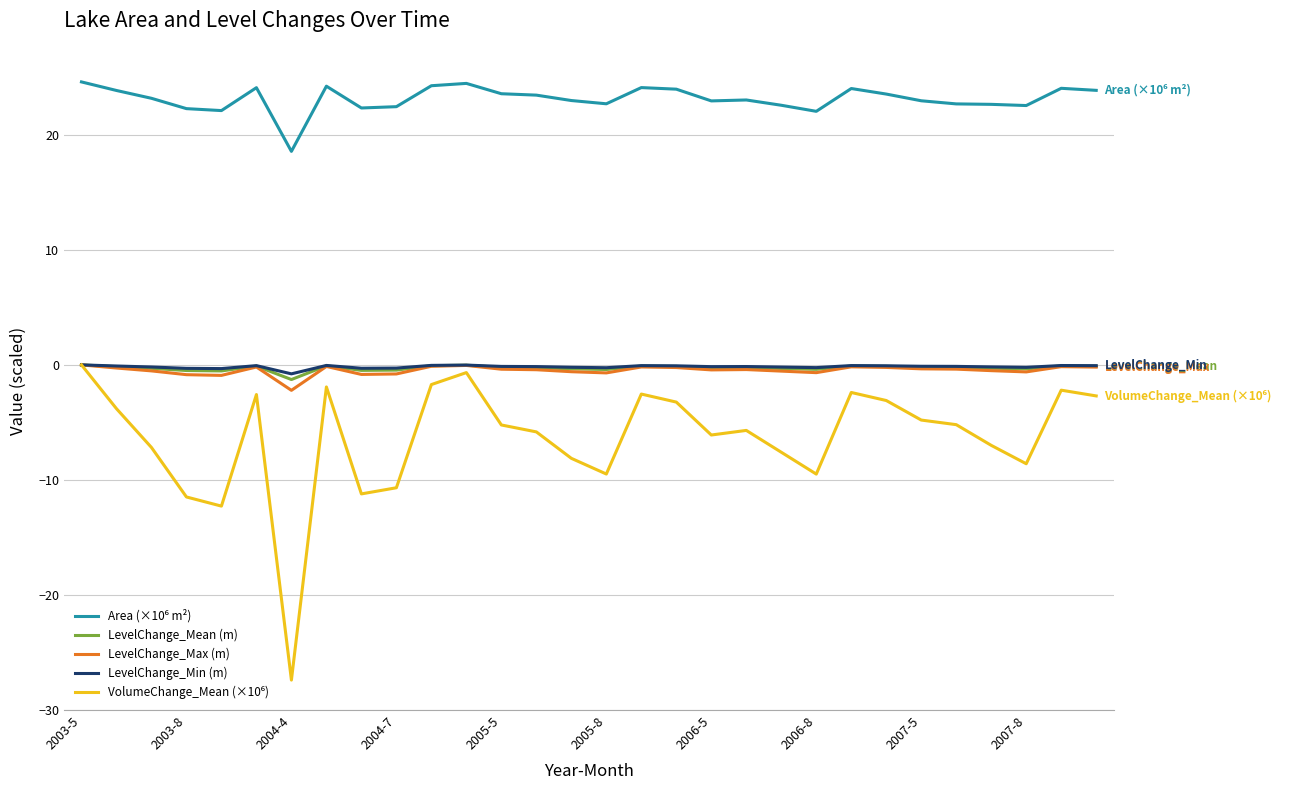

What is the maximum value shown in the chart?

24.6